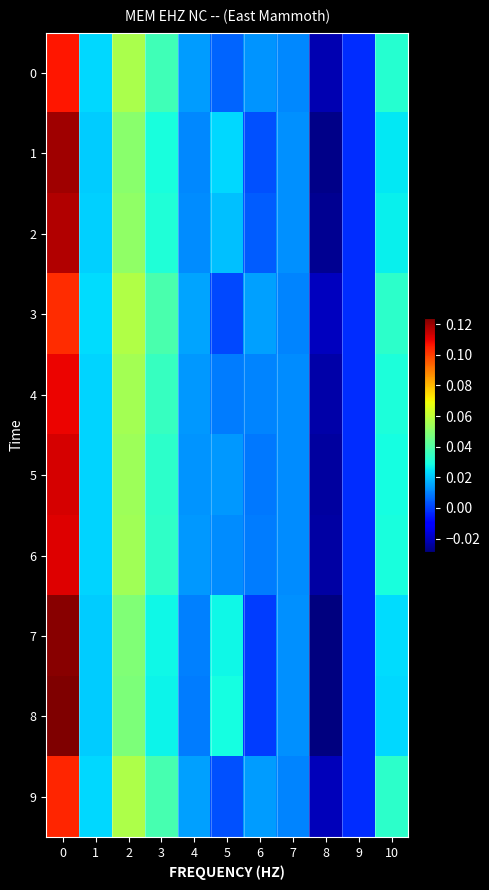

Which series has the widest spread of values?

8